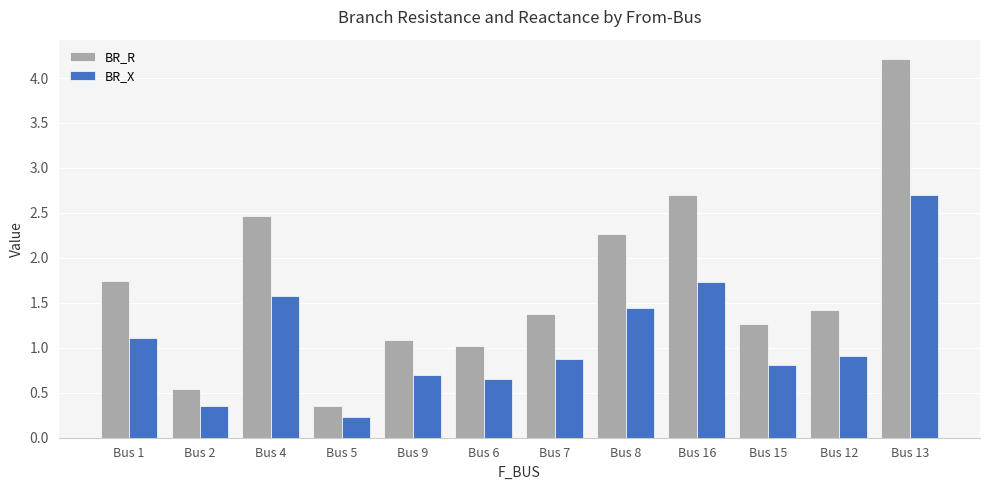

What is the sum of all BR_X values?

13.1